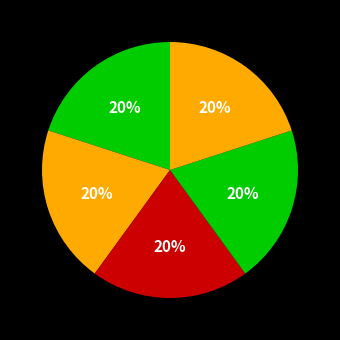

Count the number of slices in the pie.

5